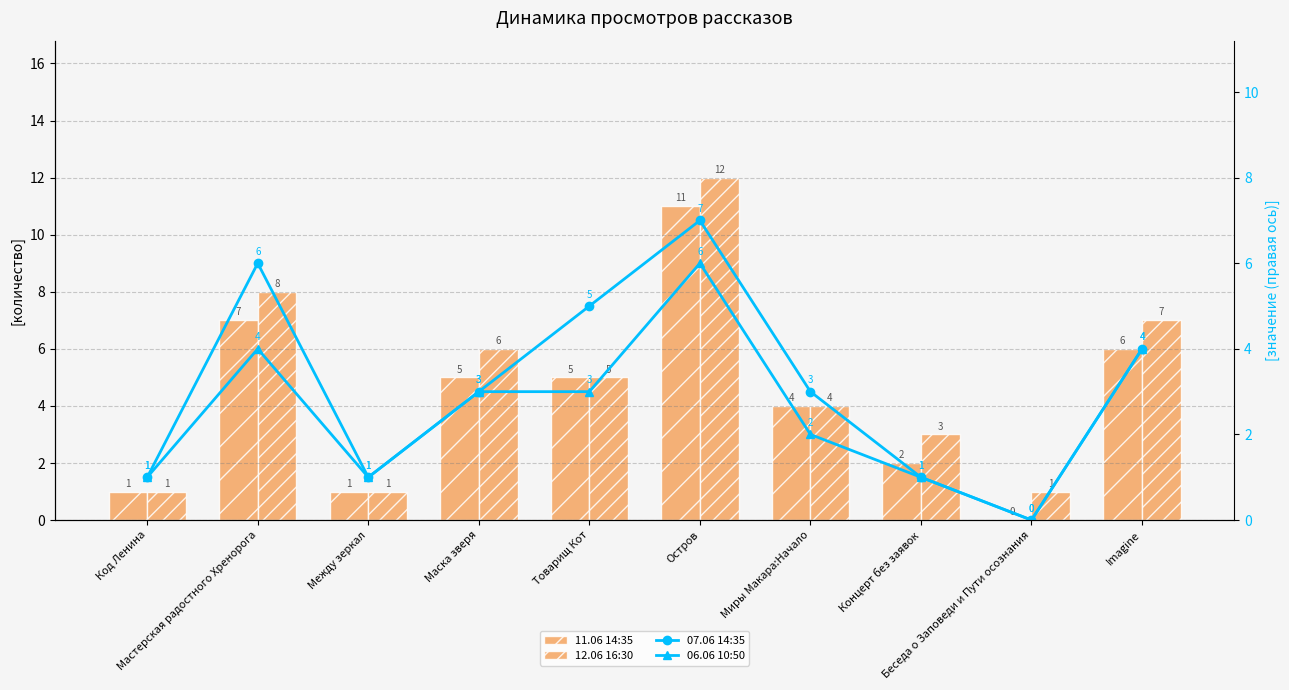

Is the value of 07.06 14:35 at Между зеркал greater than the value of 12.06 16:30 at Концерт без заявок?

No